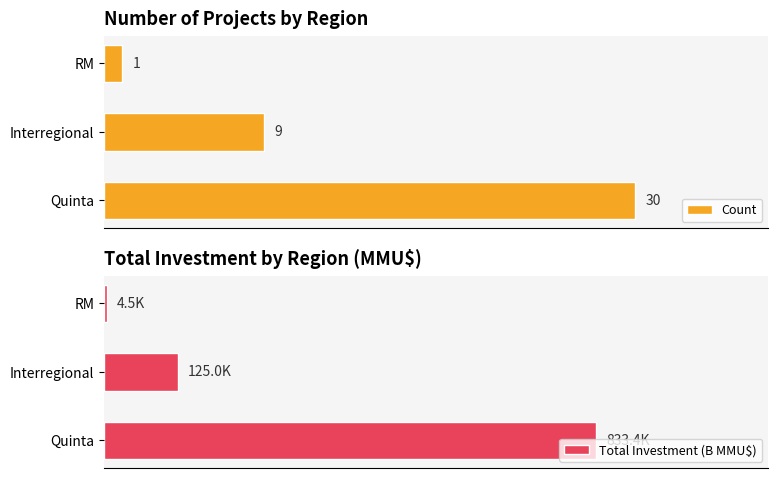

Which series changed the most between 5 and 10?

Total Investment (B MMU$)